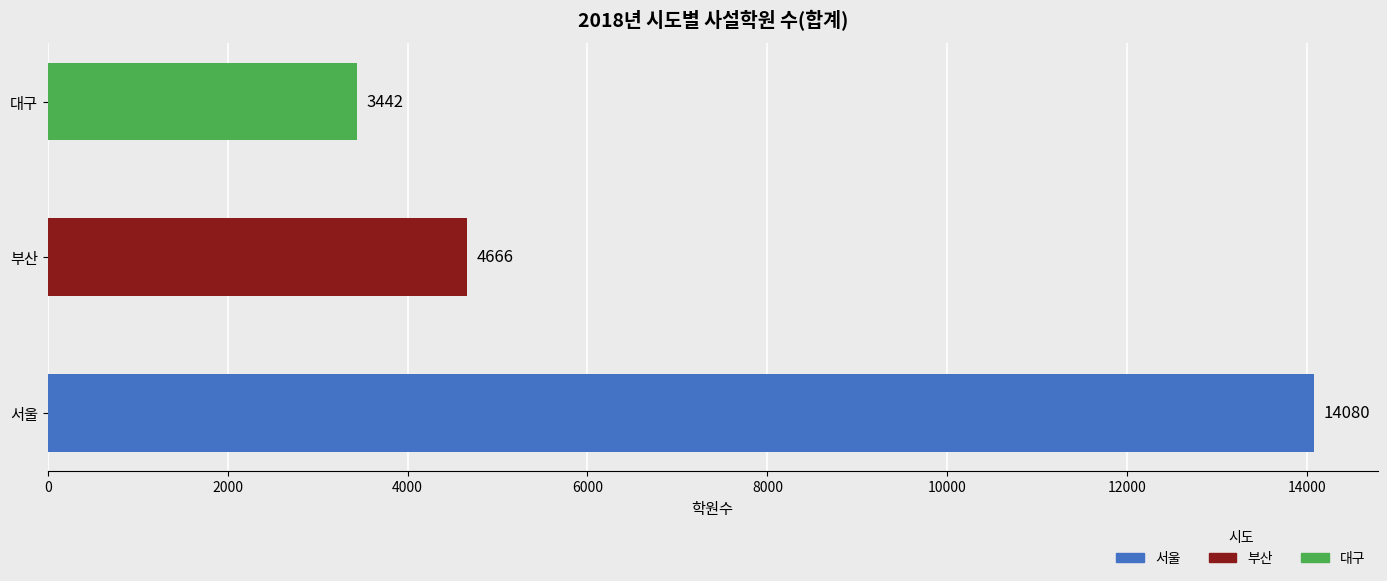

Are the bars grouped side by side (vs. stacked)?

Yes